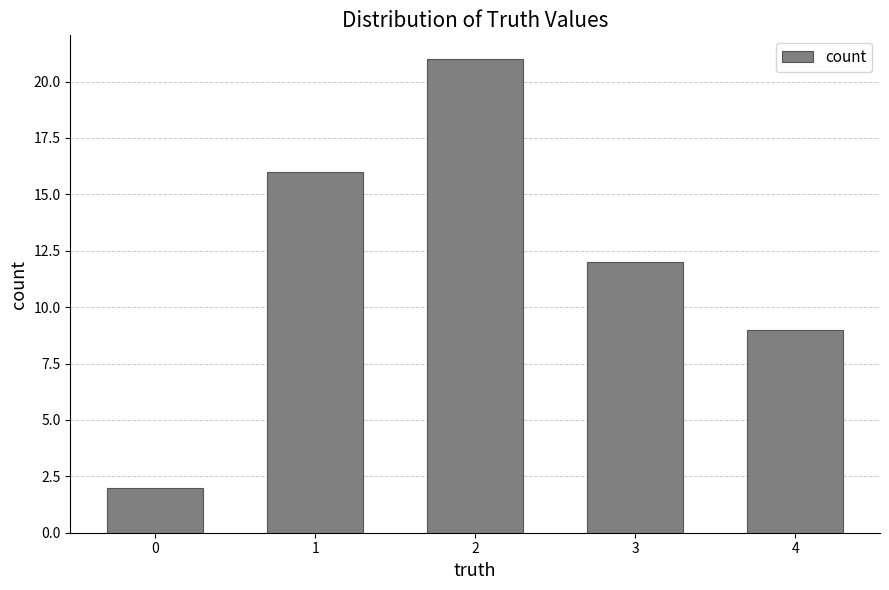

Read the value at 2.

21